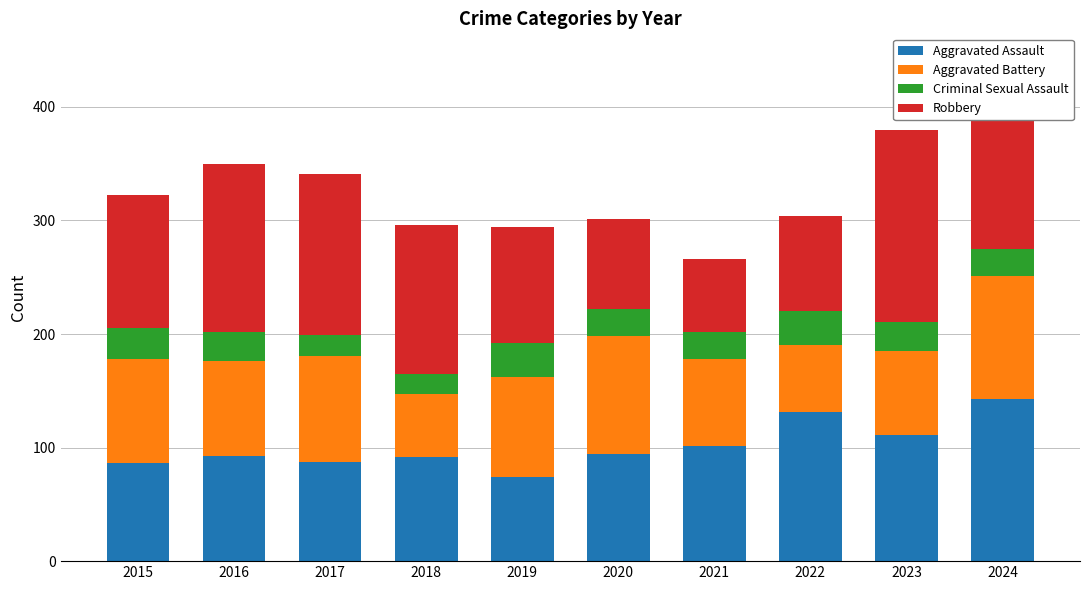

What is the highest value of the Aggravated Assault series?

143